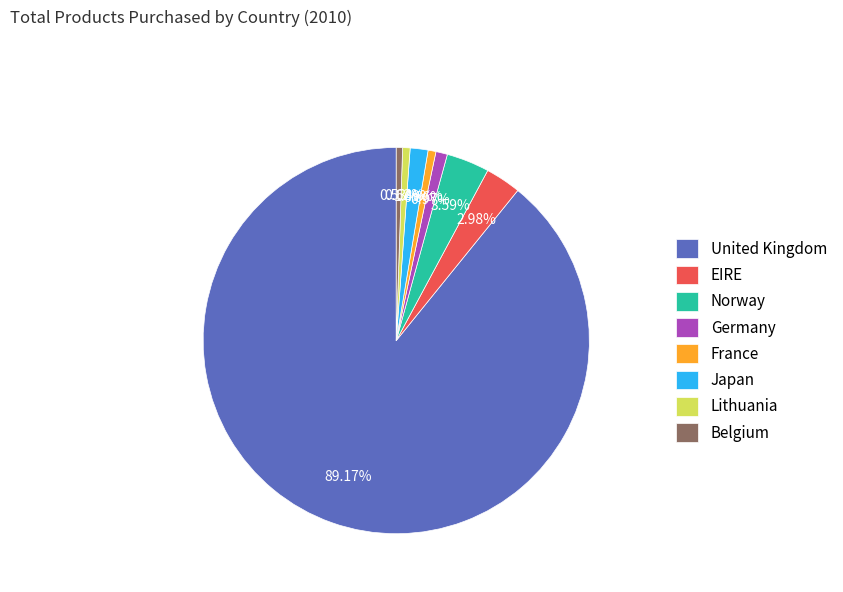

Combined, do Lithuania and Germany account for over 50%?

No